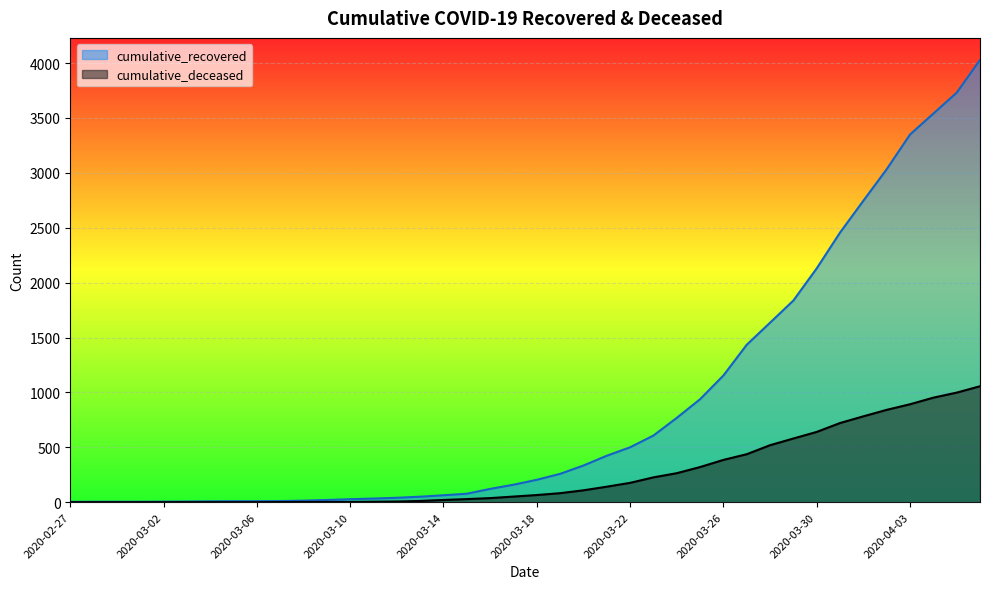

True or false: cumulative_recovered and cumulative_deceased cross at least once.

False